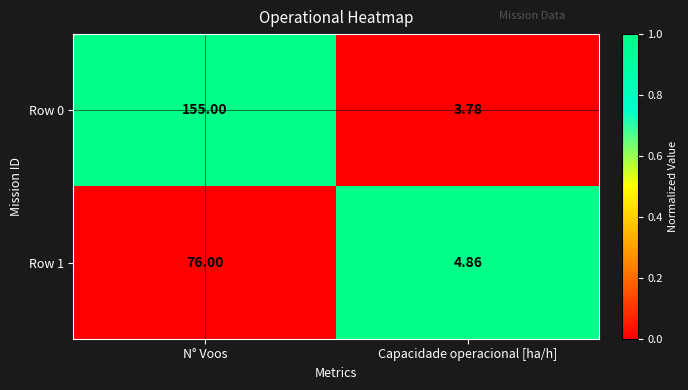

At which label is Row 1 closest to 40?

Capacidade operacional [ha/h]